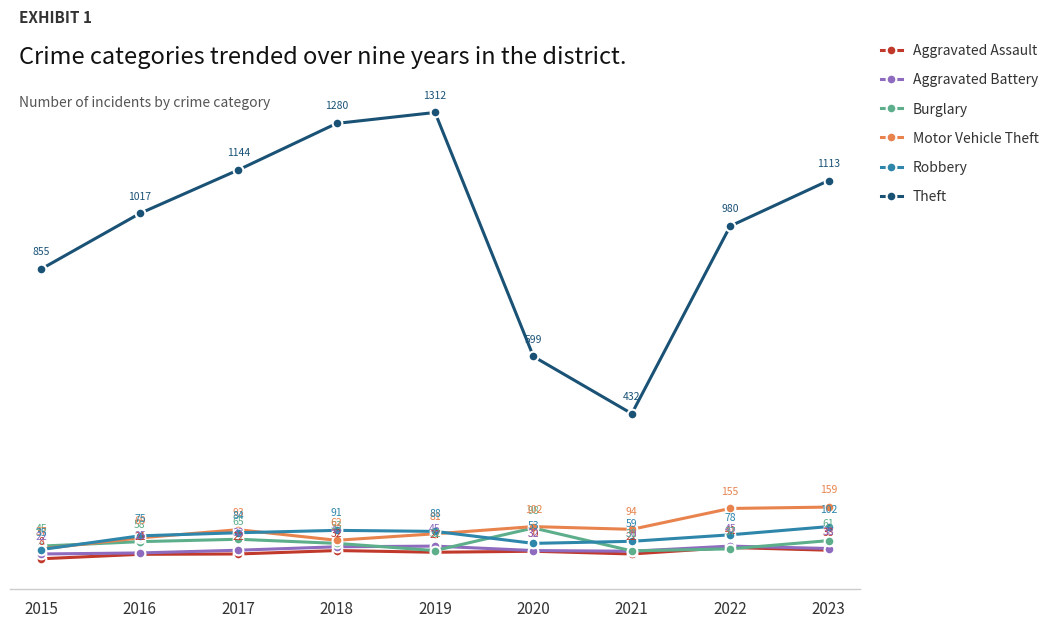

The Aggravated Assault series shows 30 at 2020. True or false?

True